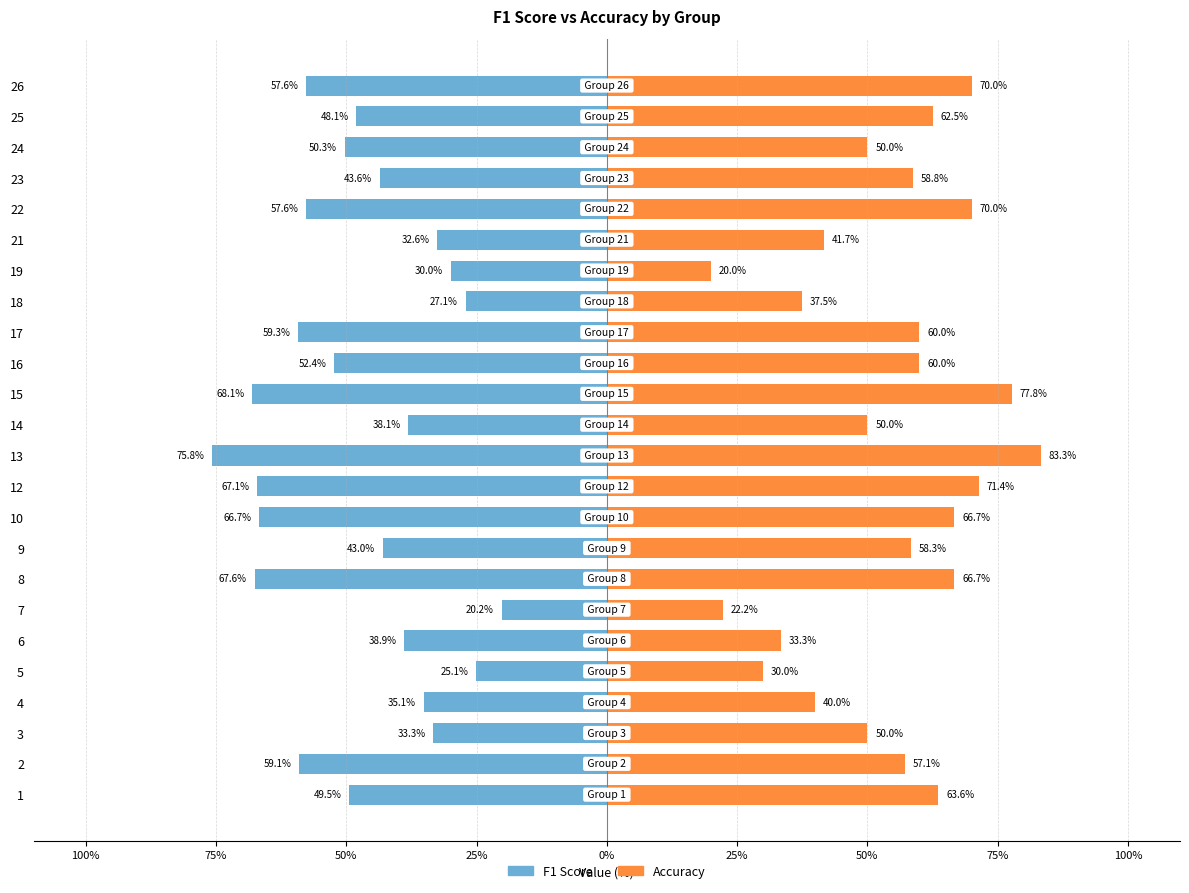

What is the maximum value for f1?

-20.2